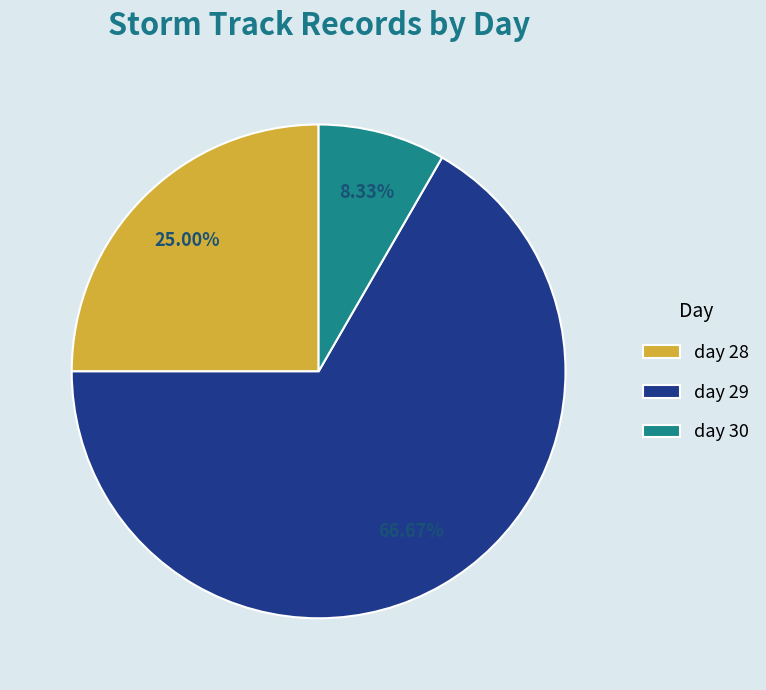

To the nearest percent, what percentage of the pie is day 29?

67%